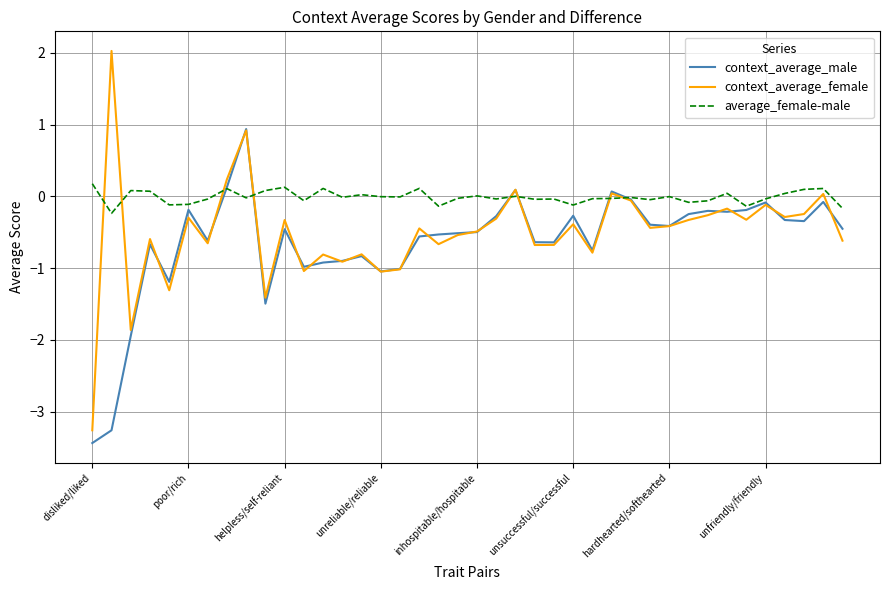

List the series in order of their peak value, highest first.

context_average_female, context_average_male, average_female-male